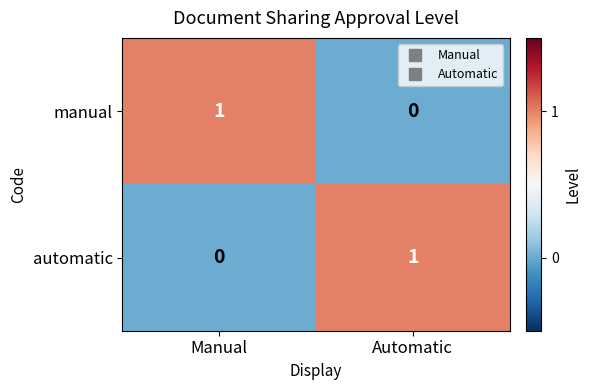

Is it true that manual equals 1 at Manual?

True